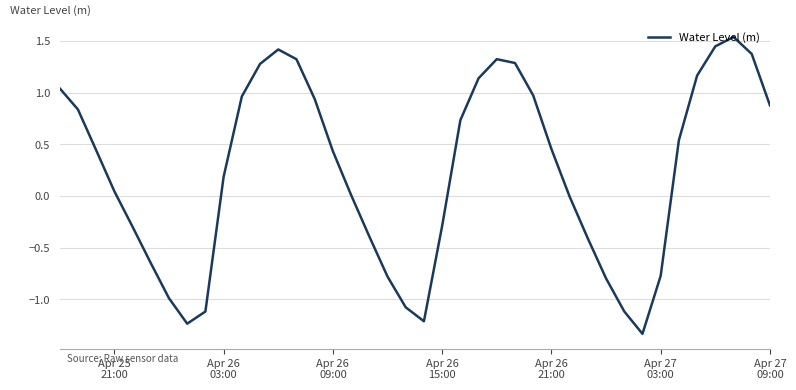

What is the difference between the maximum and minimum values?

2.9